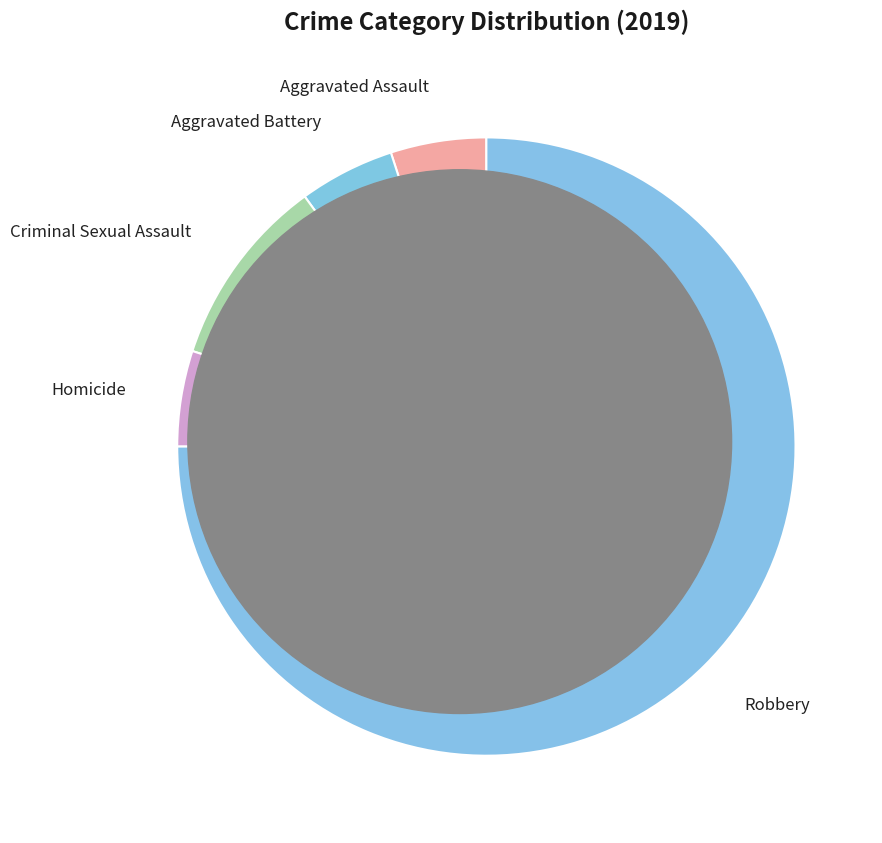

How many segments does this pie chart have?

5